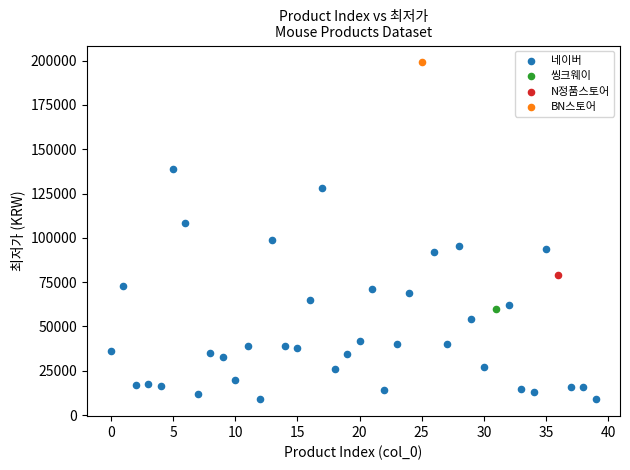

What are all the series names shown in the legend?

네이버, BN스토어, 씽크웨이, N정품스토어